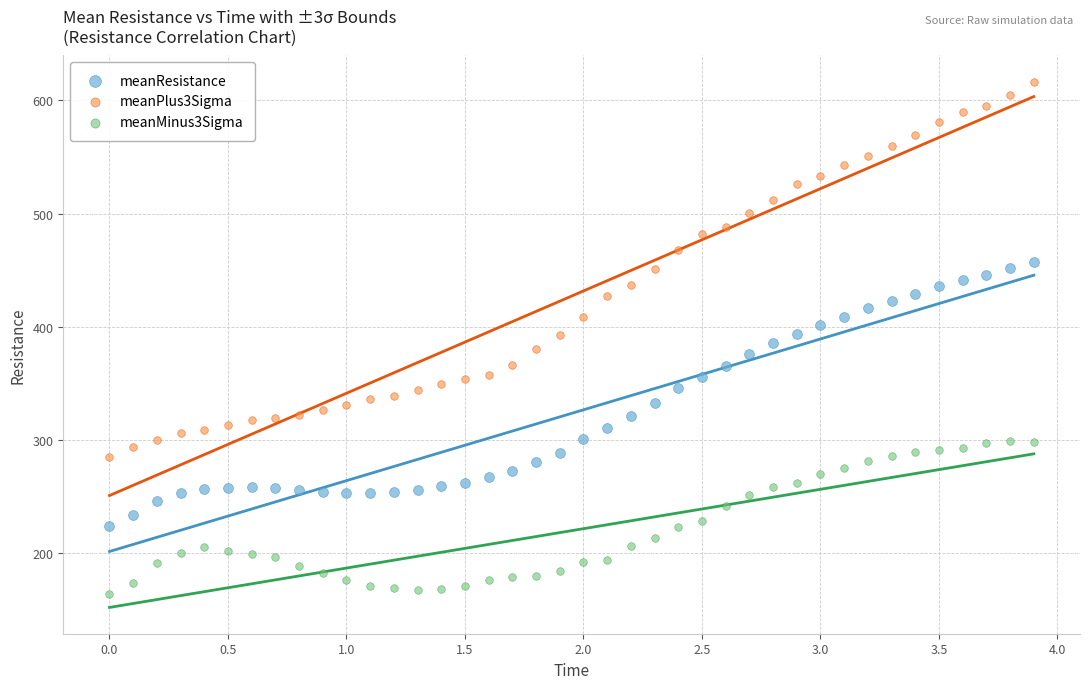

Which series has the widest spread of Y values?

meanPlus3Sigma